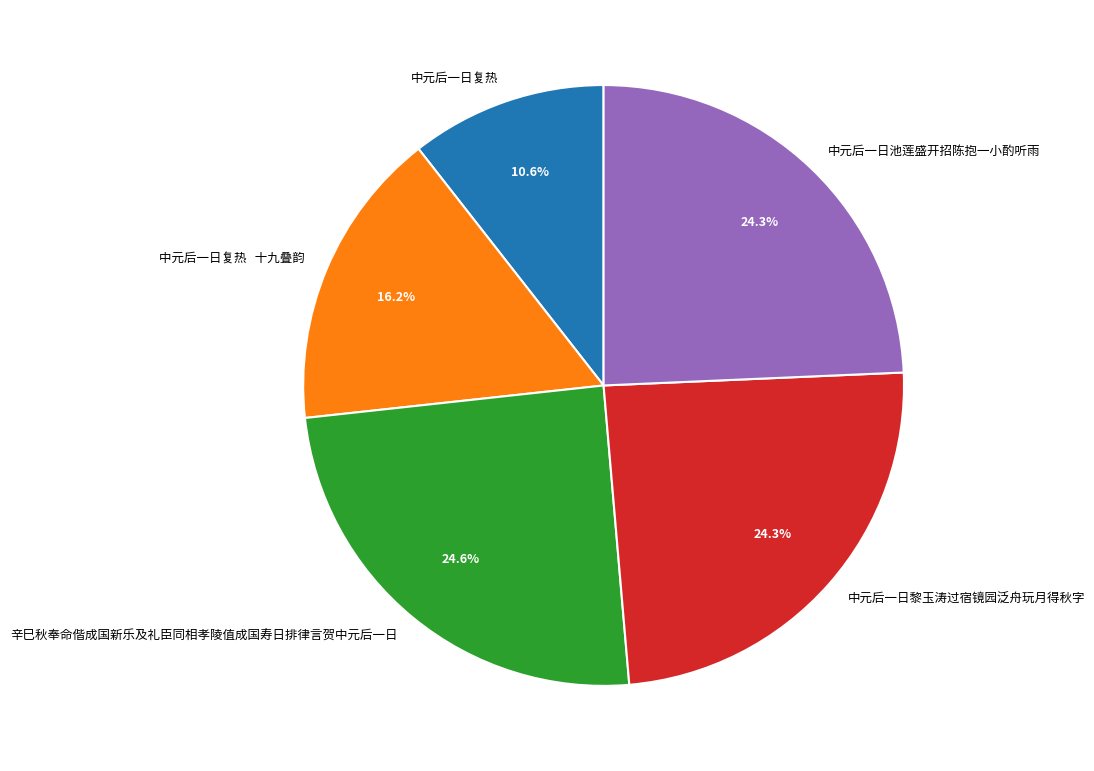

To the nearest percent, what portion does 辛巳秋奉命偕成国新乐及礼臣同相孝陵值成国寿日排律言贺中元后一日 represent?

25%